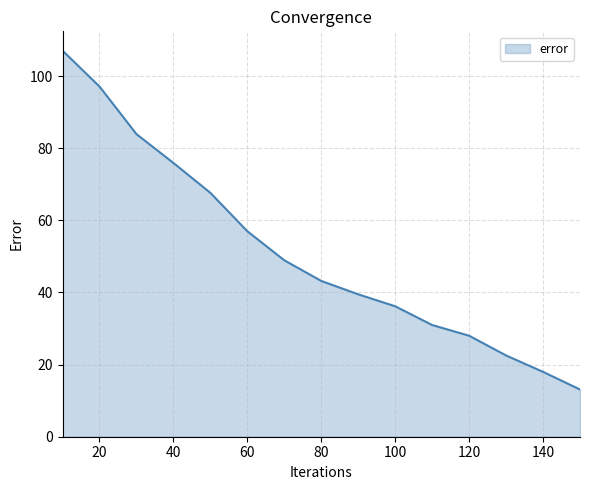

What is the minimum value shown in the chart?

13.1